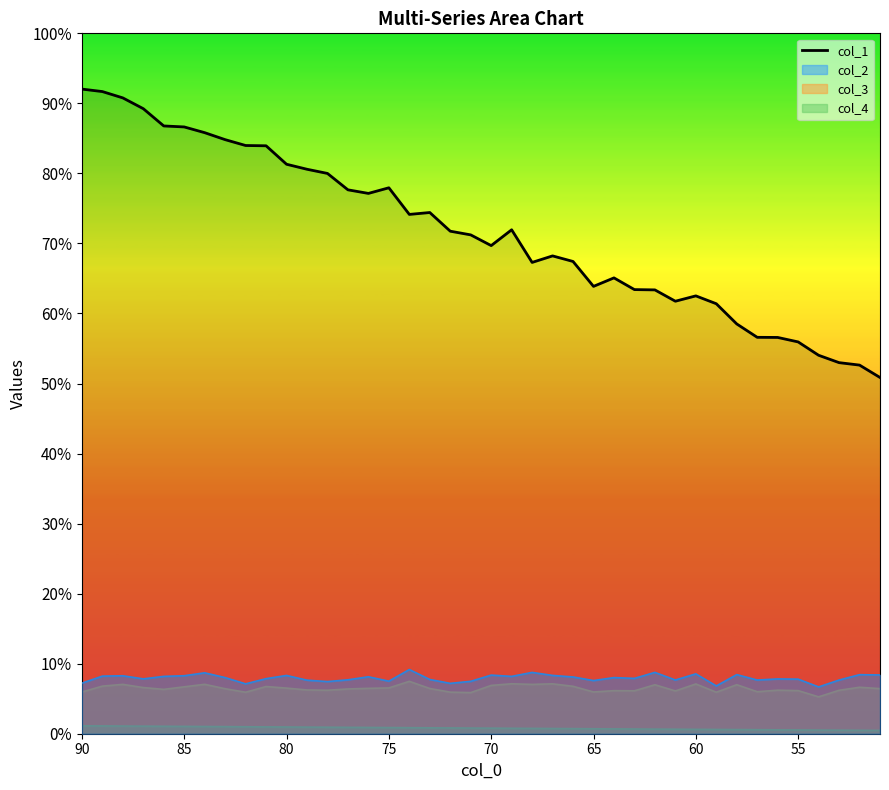

Count the number of categories in the chart.

40